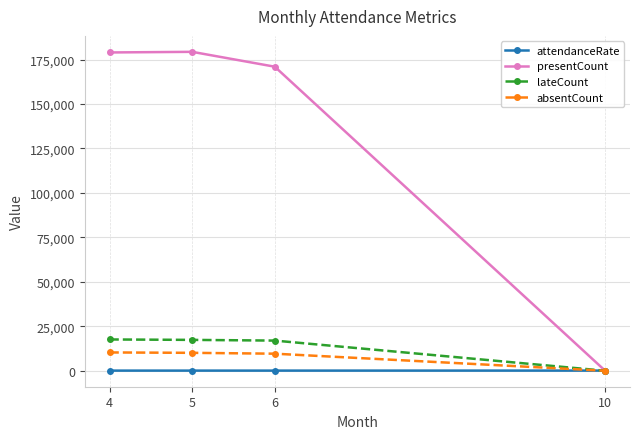

Is the value of absentCount at 4 greater than the value of lateCount at 10?

Yes